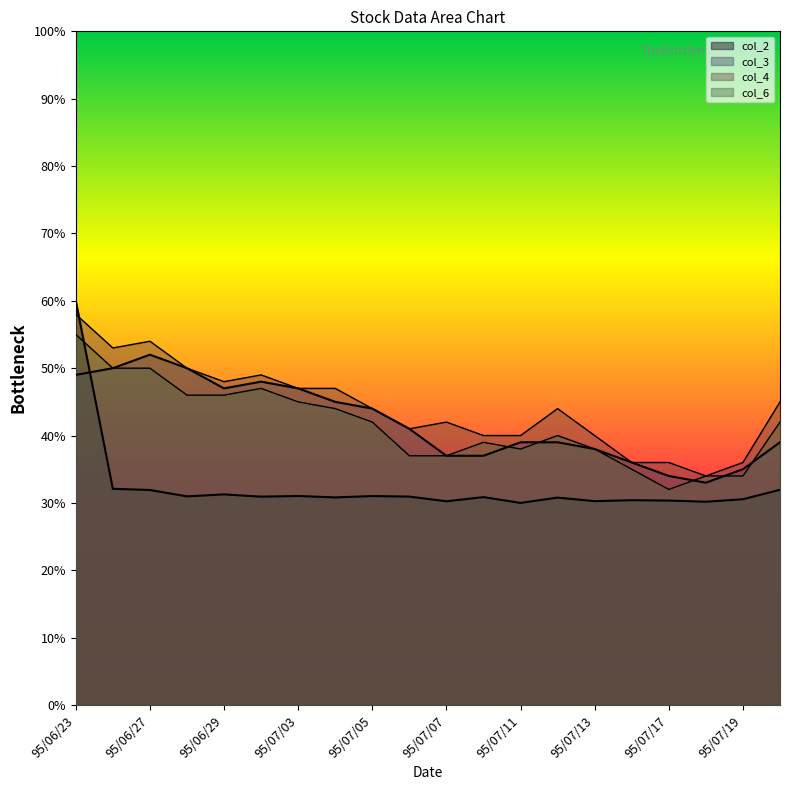

What is the total value across all series at 95/07/05?

1.6